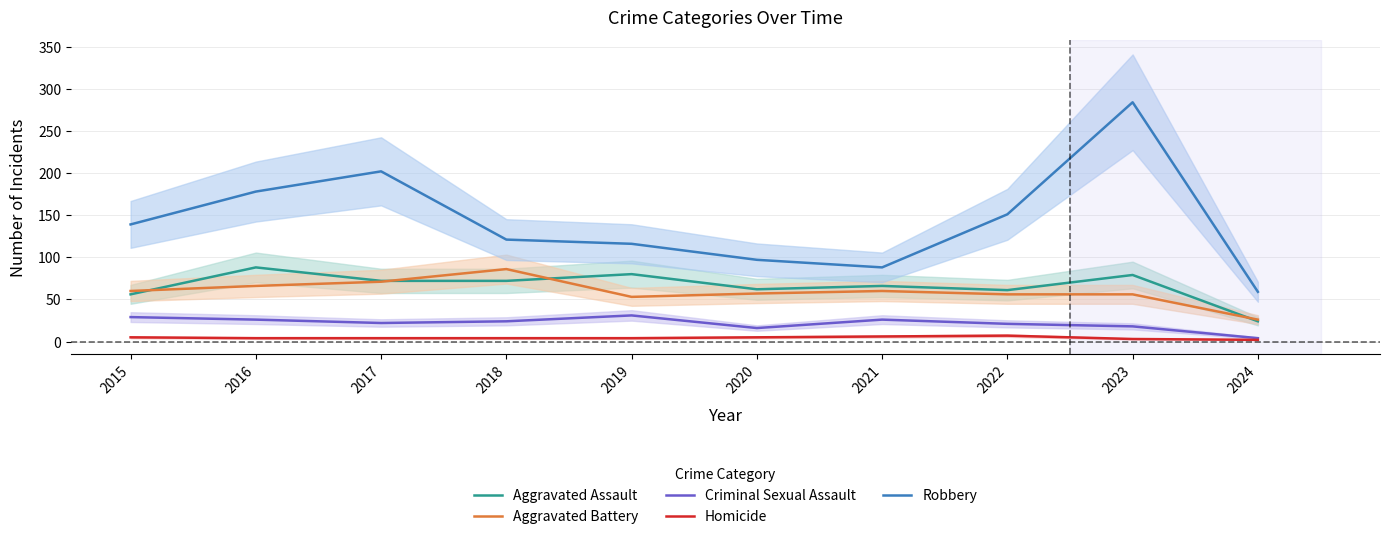

What is the sum of all Criminal Sexual Assault values?

217